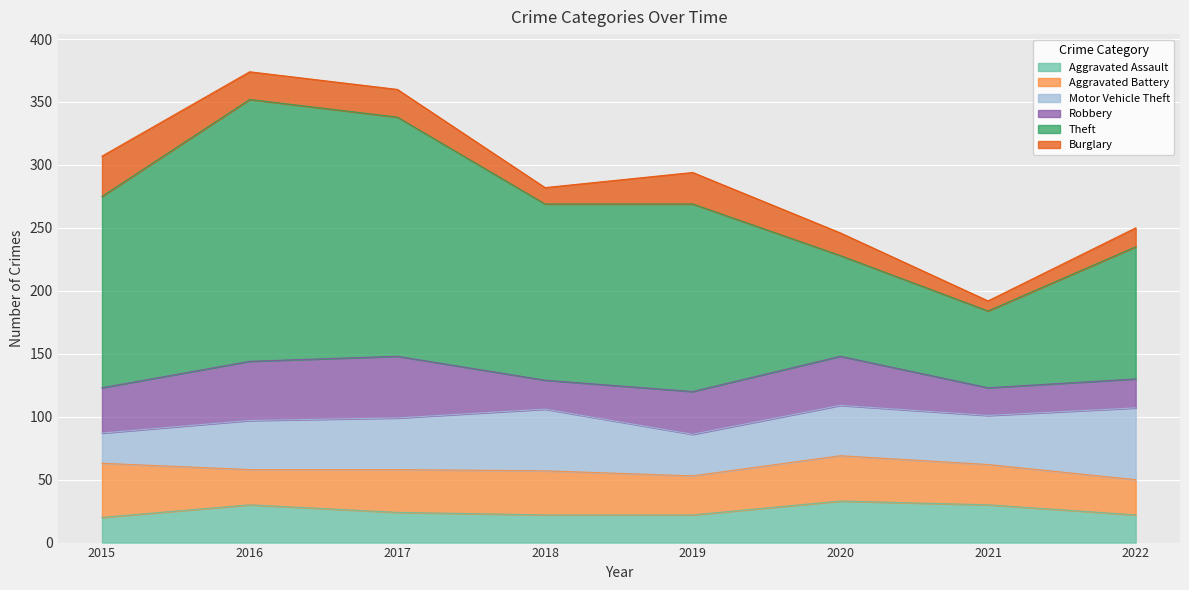

Is it true that Aggravated Assault equals 7 at 2018?

False